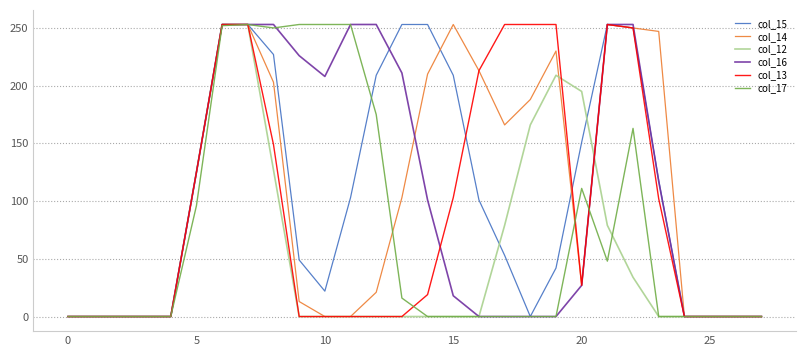

How many lines are shown in the chart?

6